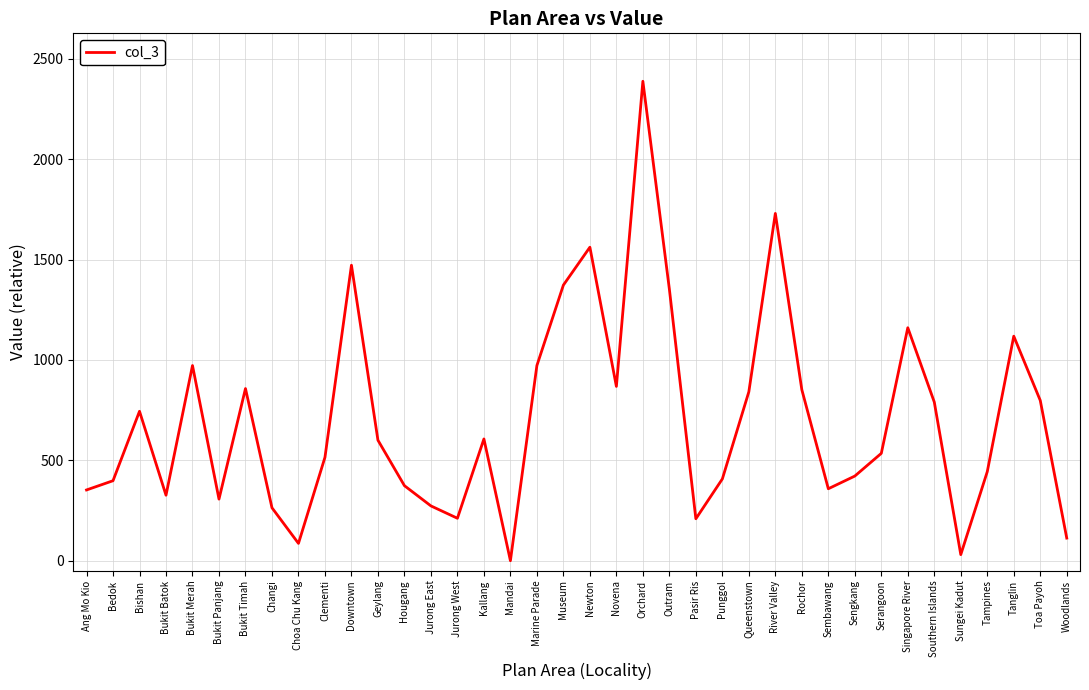

What is the difference between the maximum and minimum values?

2388.4